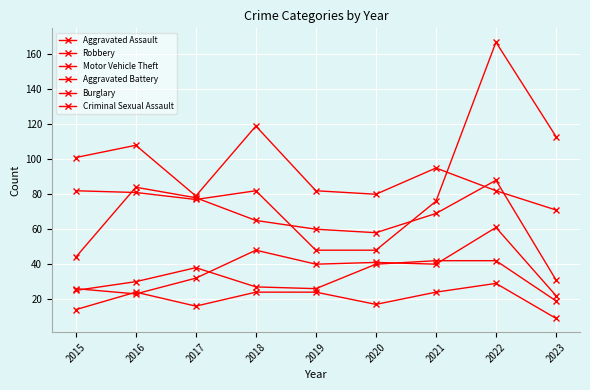

Count the number of categories in the chart.

9